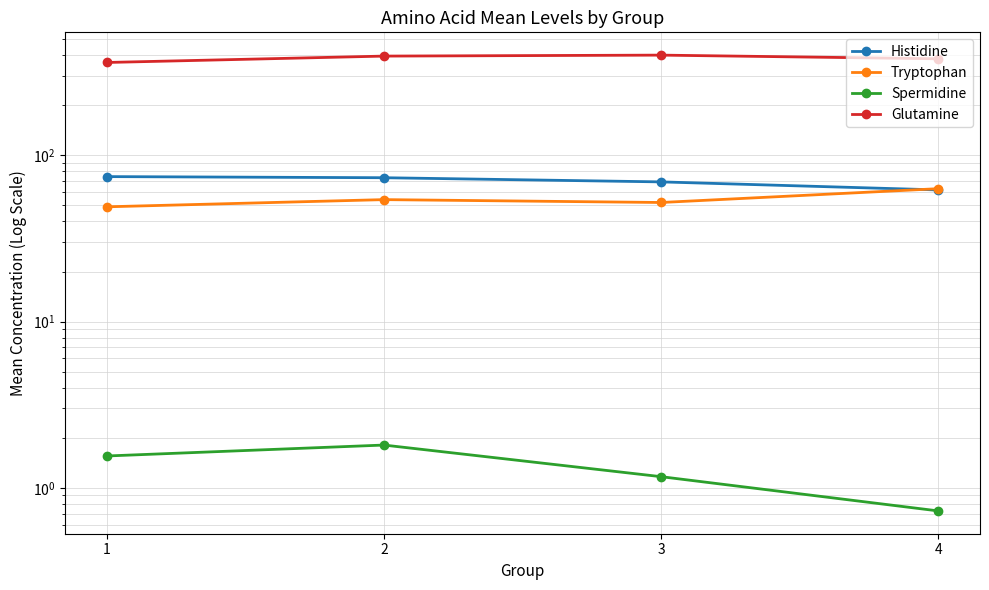

The Glutamine series shows 400.8 at 3. True or false?

True